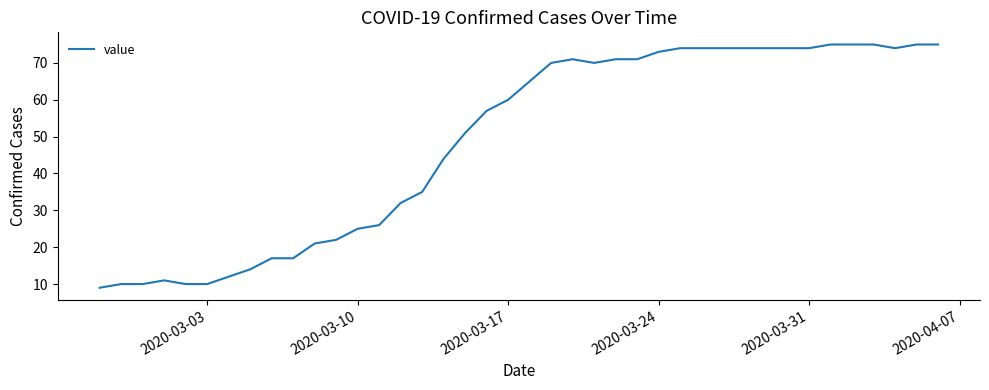

What is the maximum value shown in the chart?

75